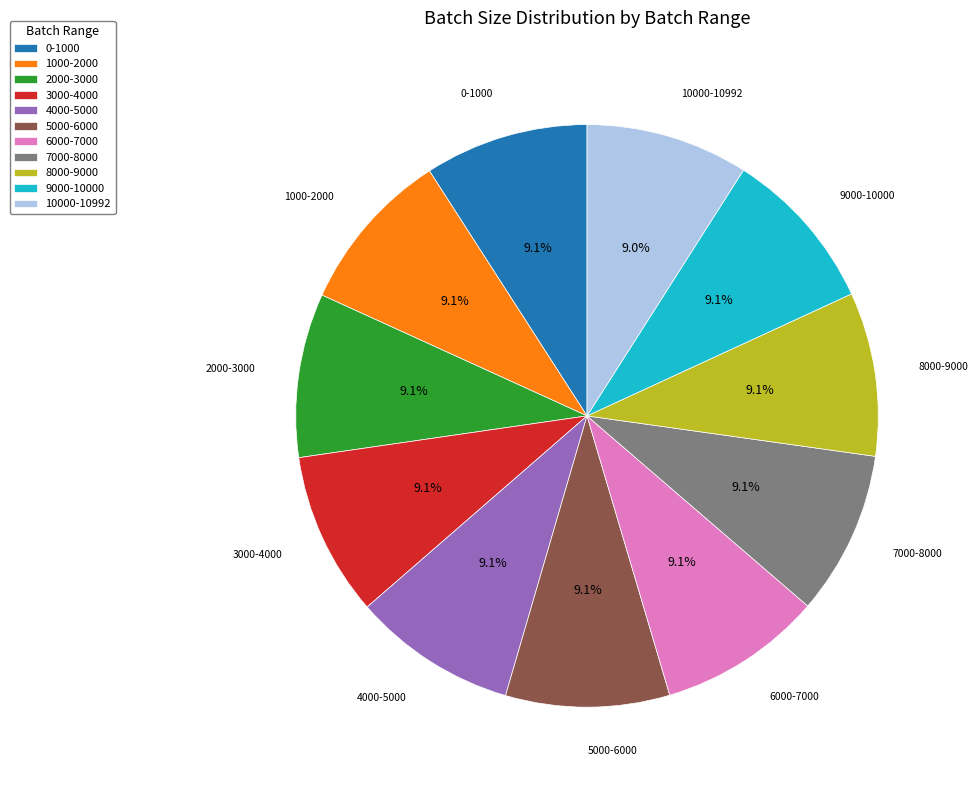

What is the total percentage of 2000-3000 and 3000-4000?

18.2%